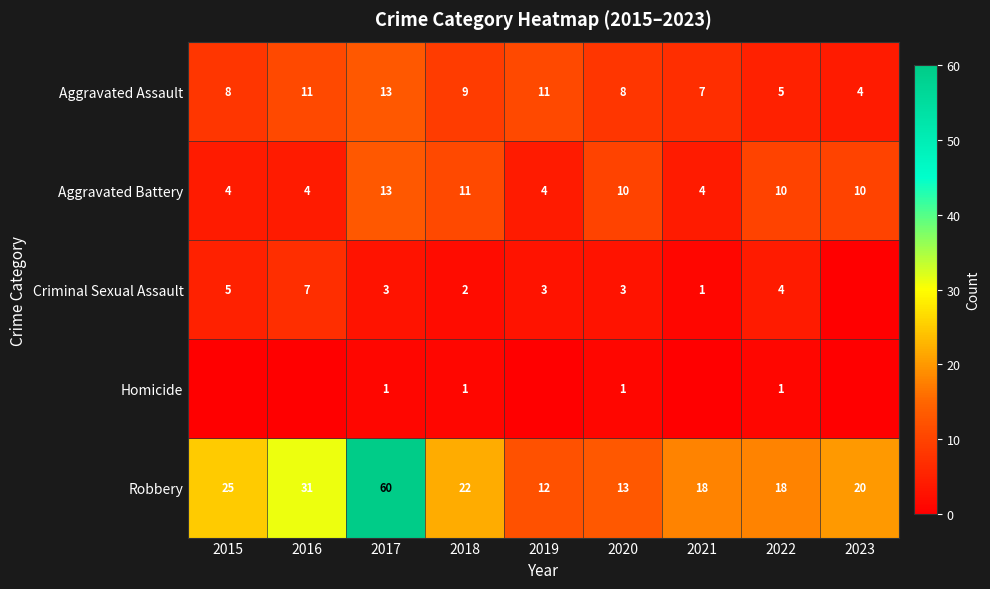

What is the difference between the second highest and minimum values in the Aggravated Assault series?

7